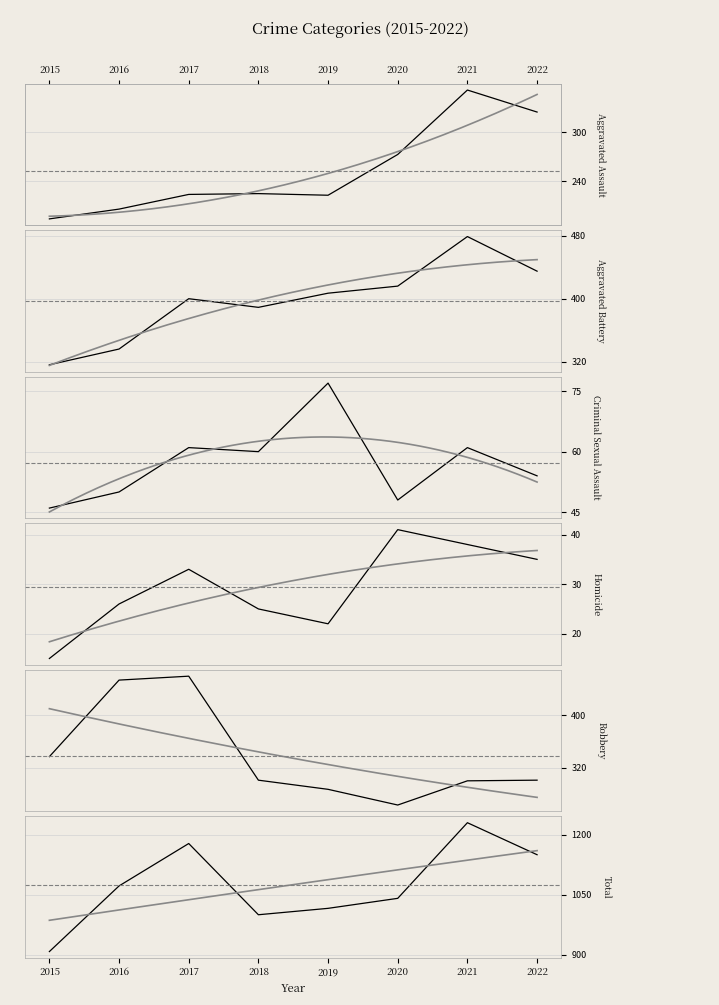

Is it true that Aggravated Assault equals 273 at 2020?

True